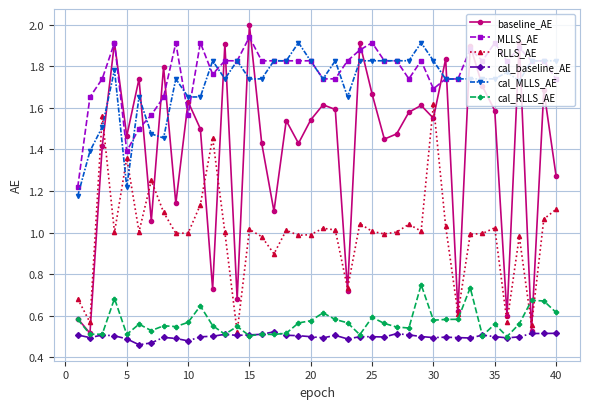

What is the difference between the maximum and minimum values in the cal_RLLS_AE series?

0.2